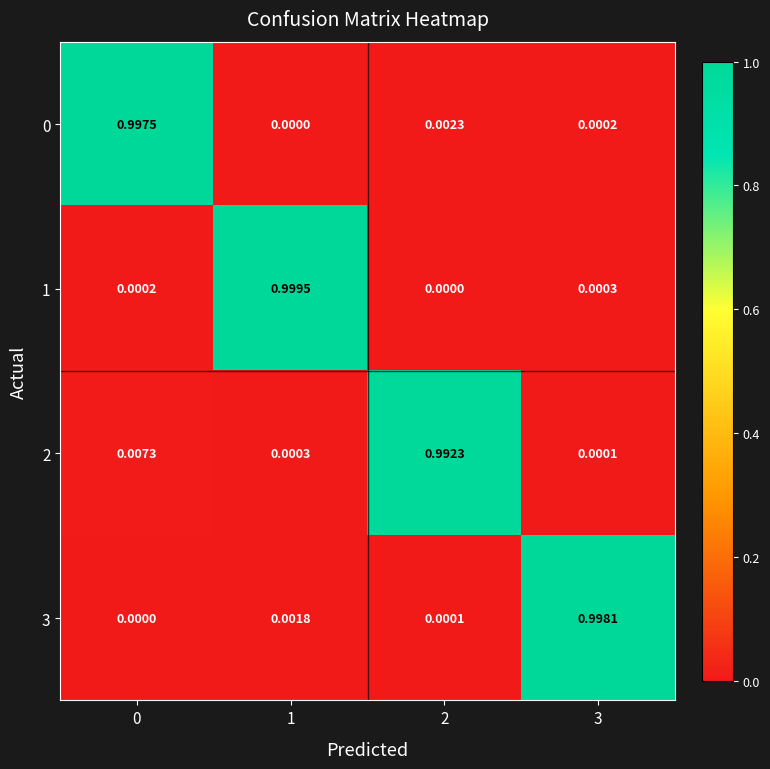

Is the value of 2 at 1 greater than the value of 1 at 0?

Yes